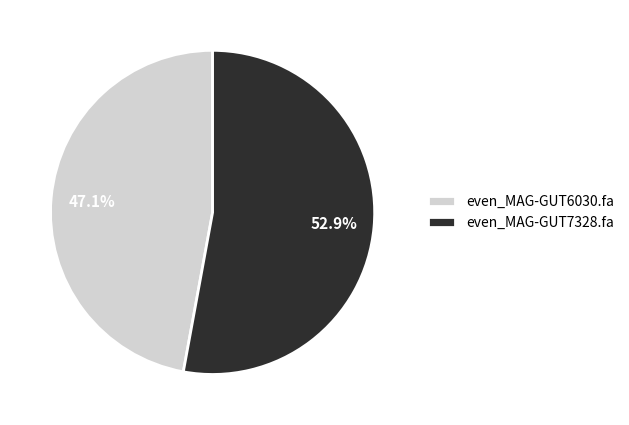

Which slice is the largest?

even_MAG-GUT7328.fa